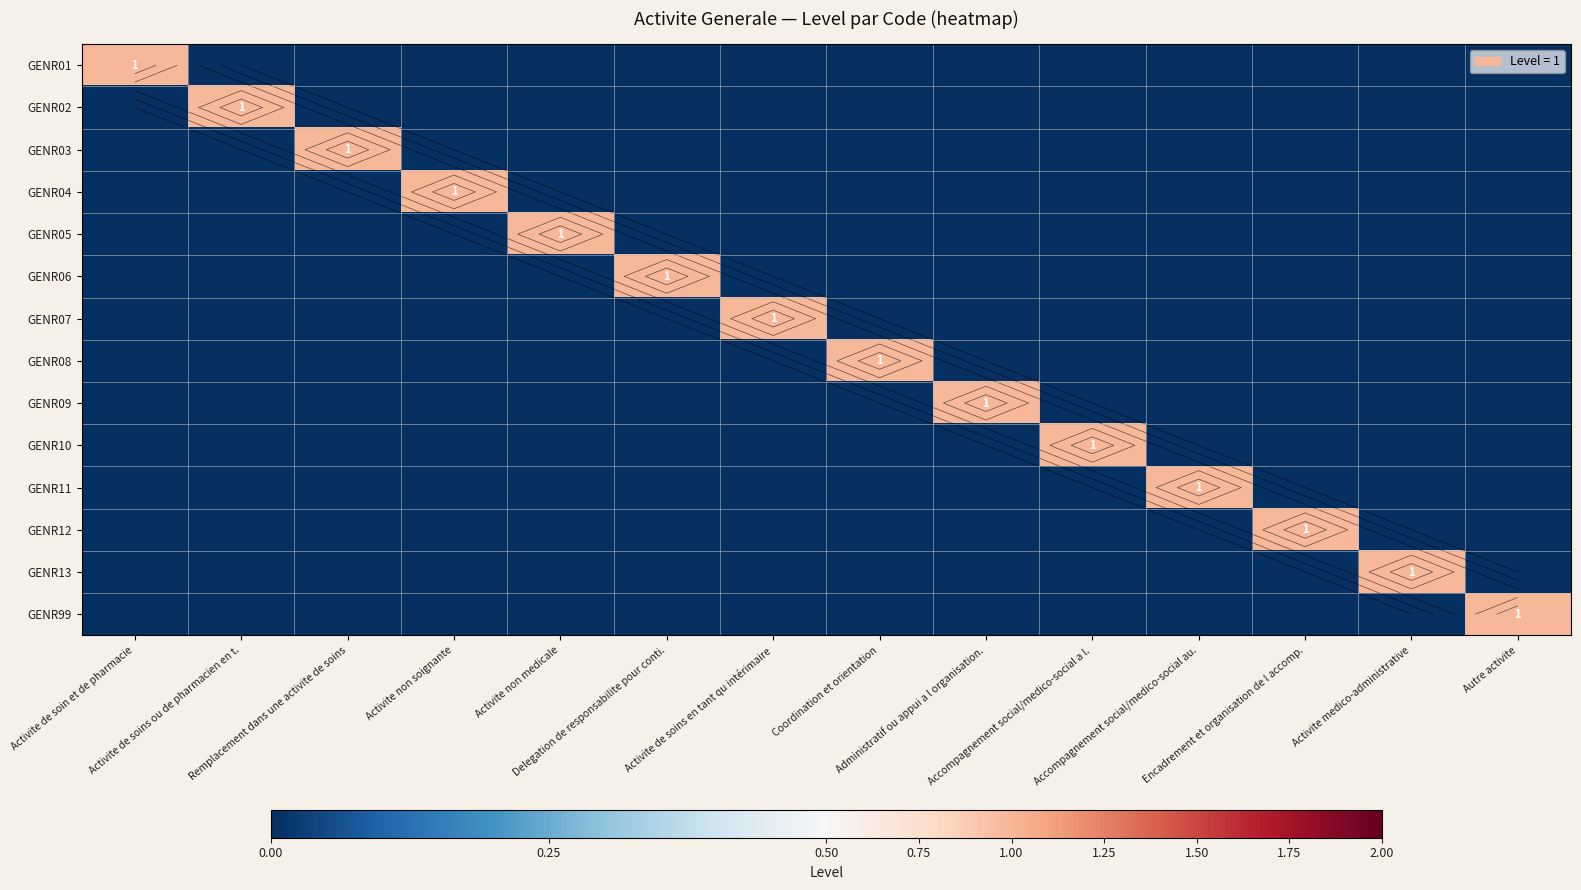

Which category has the highest value in the GENR02 series?

Activite de soins ou de pharmacien en t.